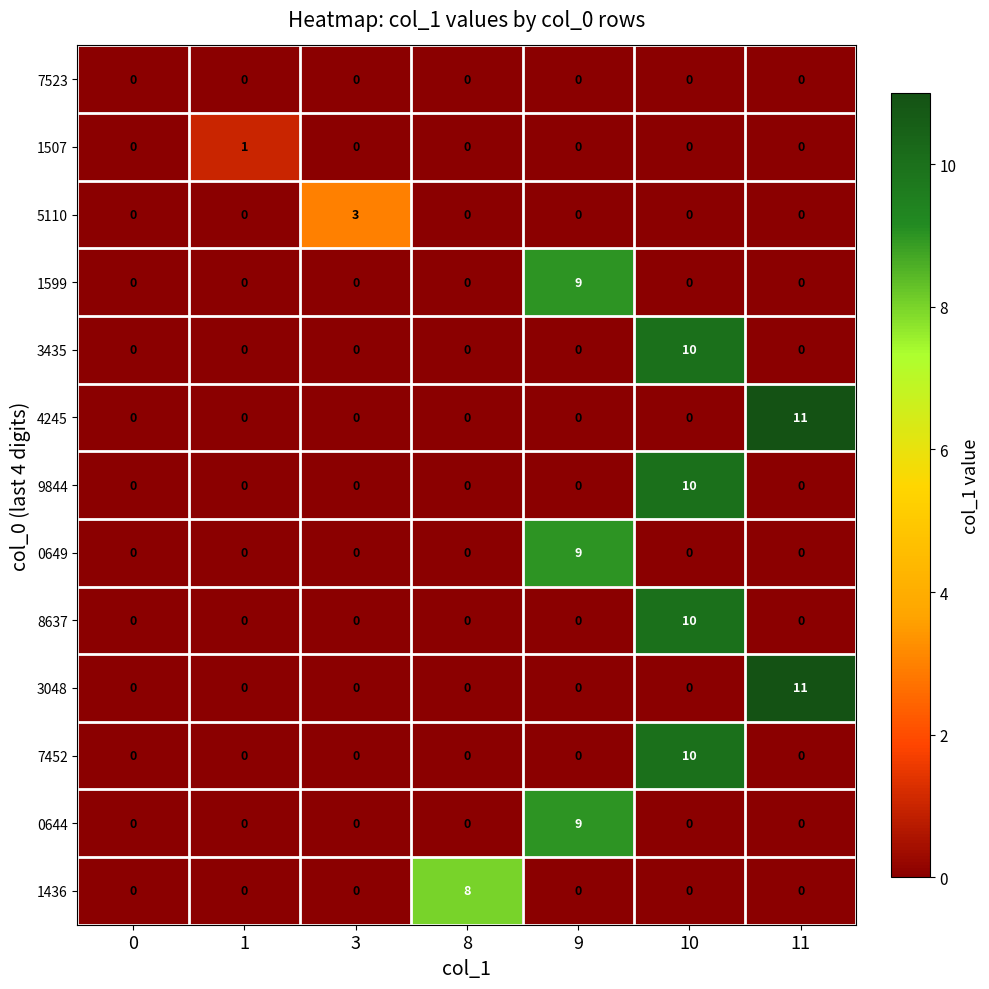

What is the total value across all series at 9?

27